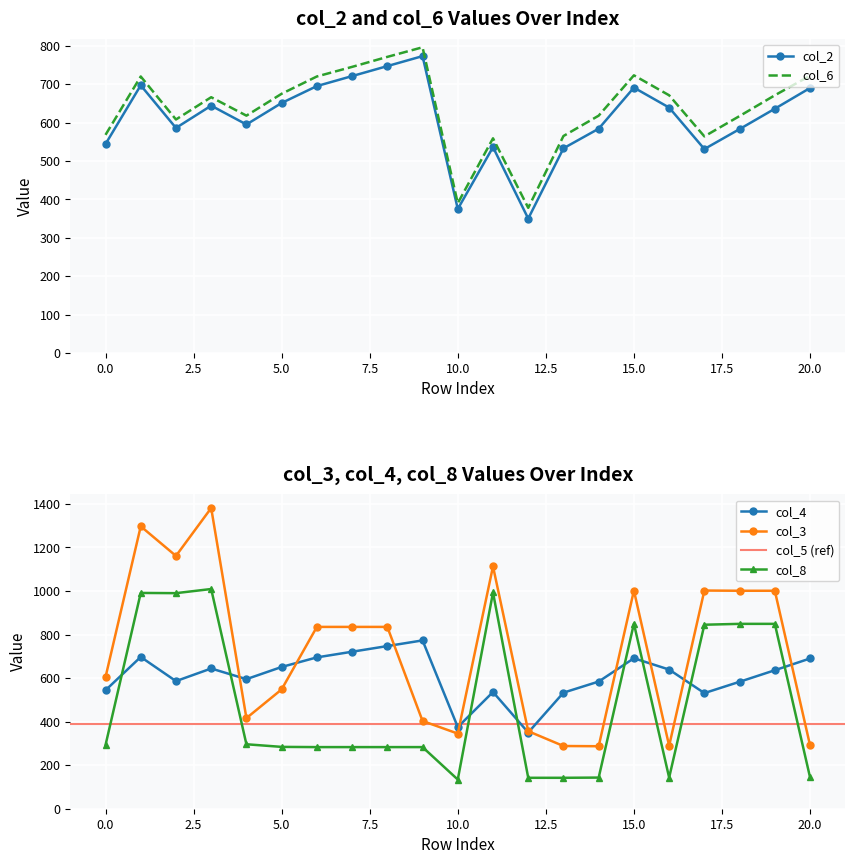

How many values in the col_3 series are below 835?

10